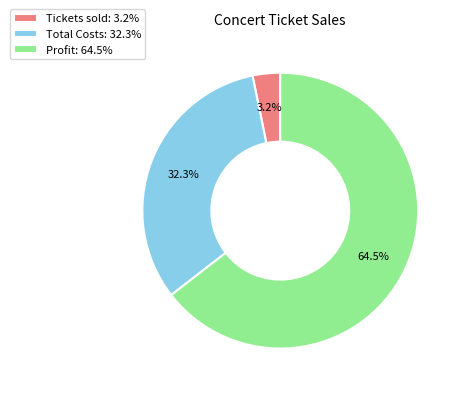

Which has a higher value, Tickets sold: 3.2% or Total Costs: 32.3%?

Total Costs: 32.3%